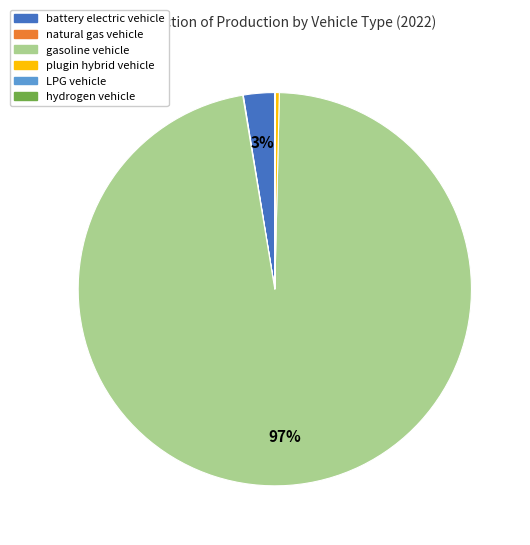

Between plugin hybrid vehicle and gasoline vehicle, which is larger?

gasoline vehicle